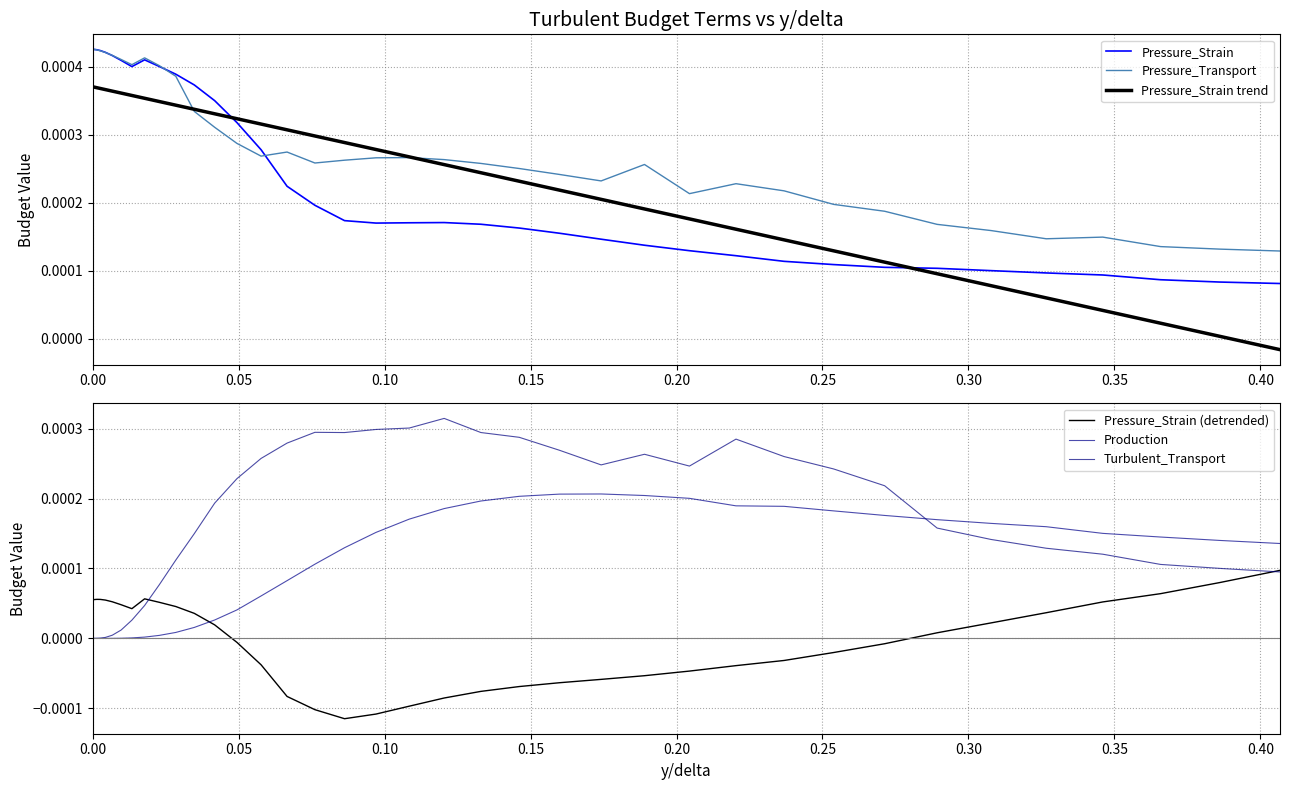

How many times do Production and Turbulent_Transport cross each other?

1